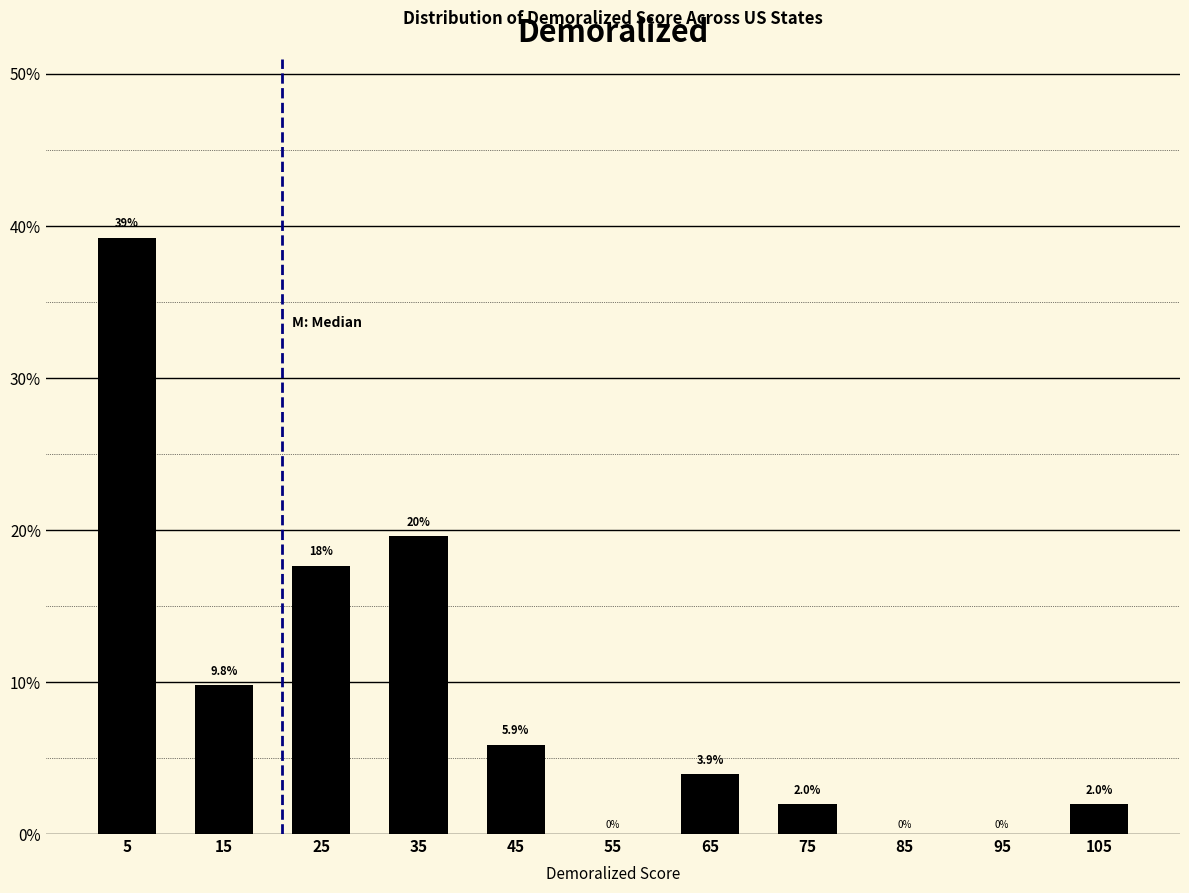

Over which range of the x-axis is the bar tallest?

0 to 10